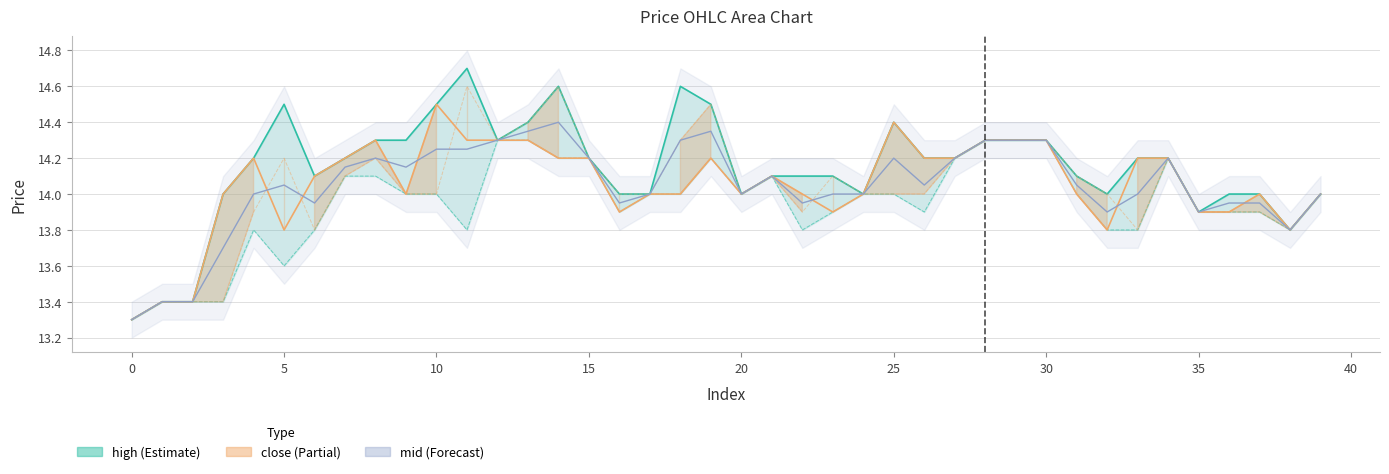

Is the value of high at 0 greater than the value of close at 24?

No